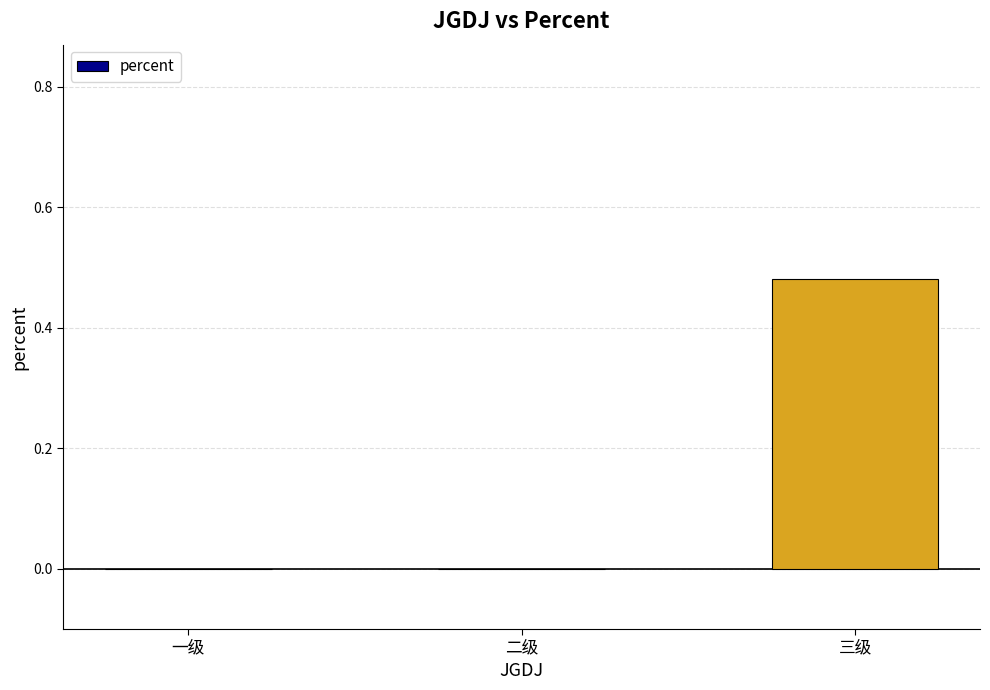

What is the change in value from 一级 to 三级?

+0.5